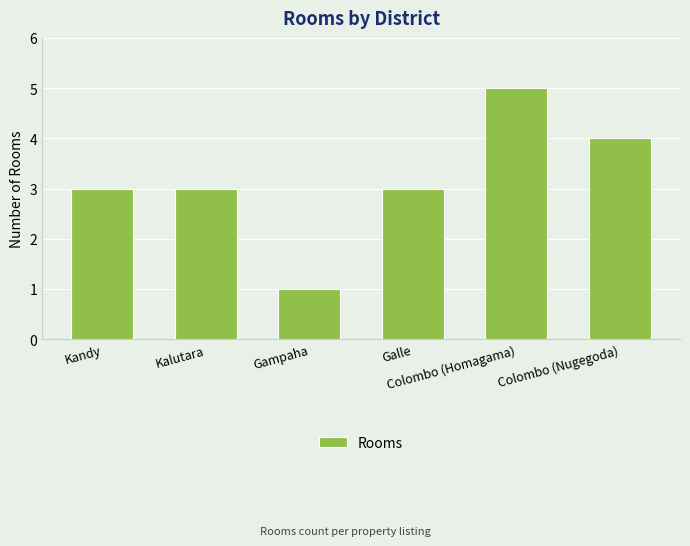

What value does the data have at Kalutara?

3